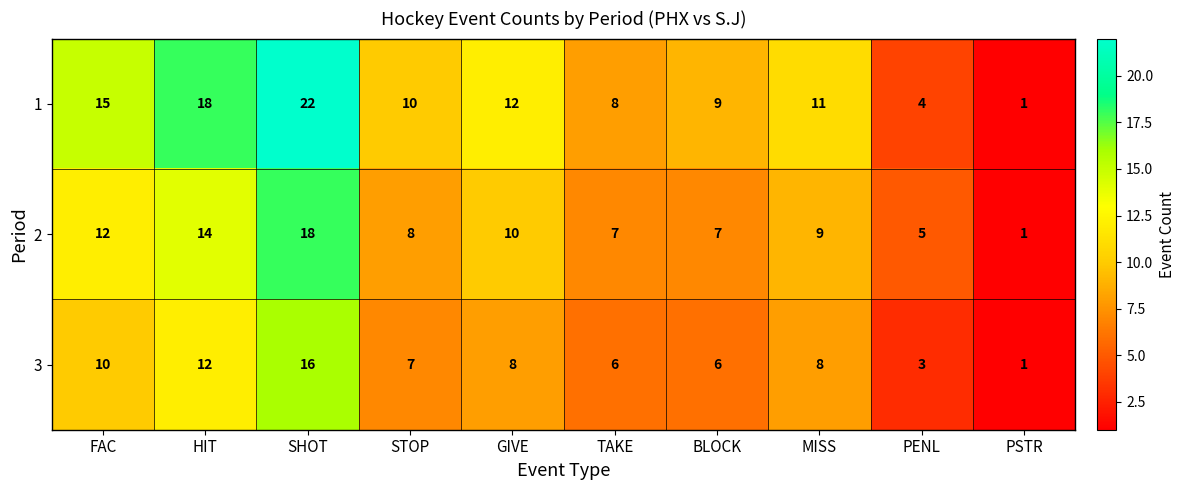

Is it true that 2 equals 5 at MISS?

False